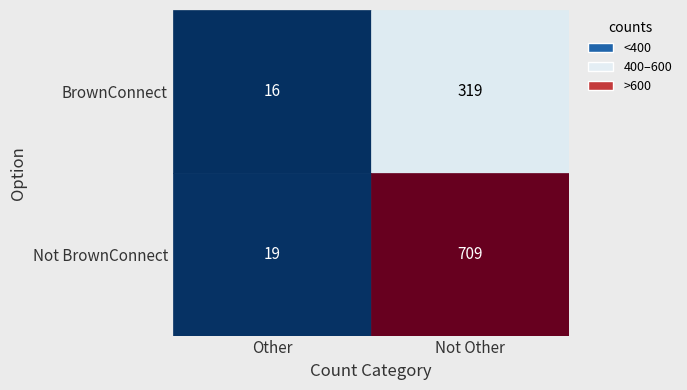

Reading left to right, extract all data points from this chart.

BrownConnect: 0=16	1=319
Not BrownConnect: 0=19	1=709